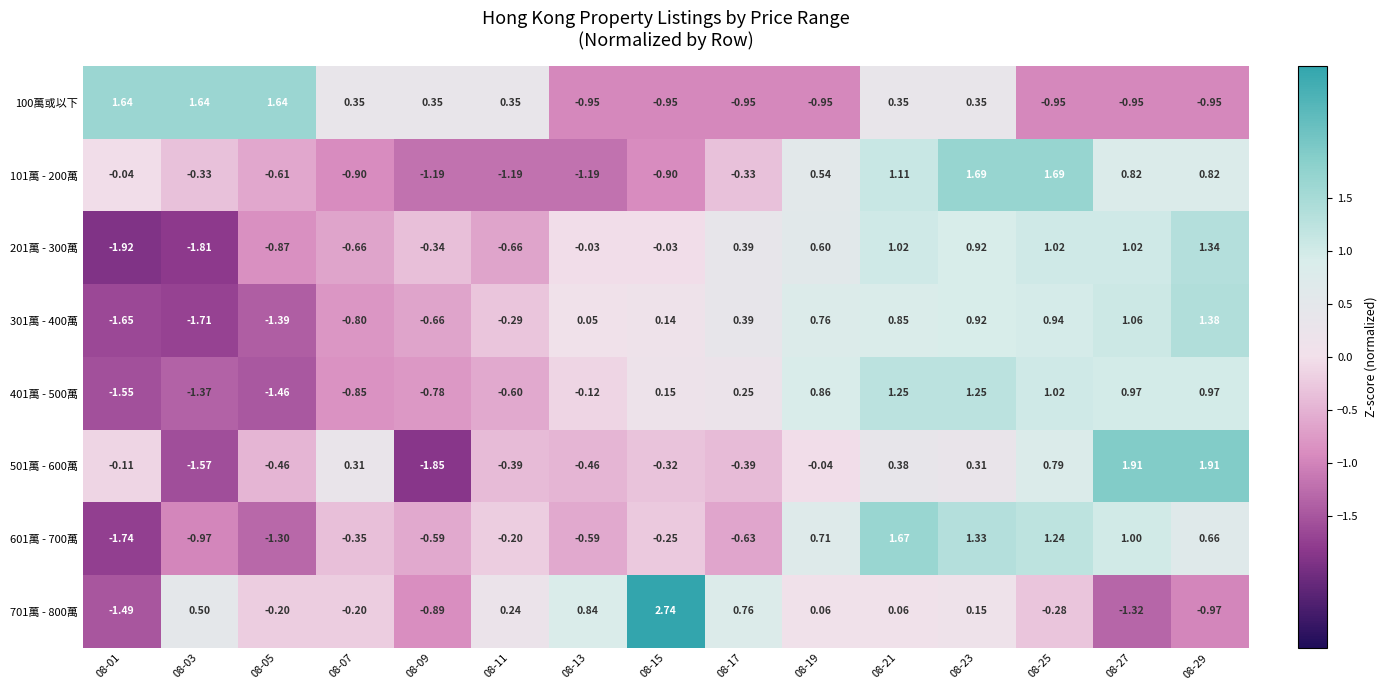

At which category does the chart reach its minimum across all series?

08-01